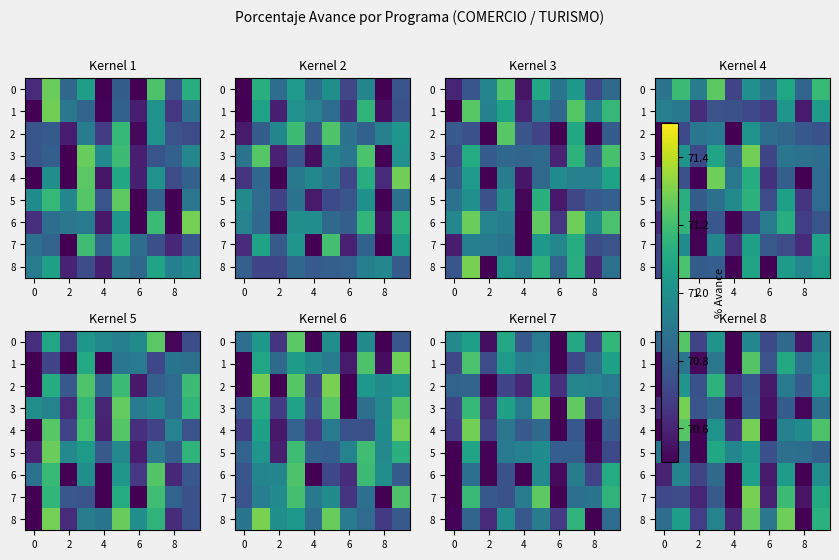

What is the total value across all series at 6?

635.9